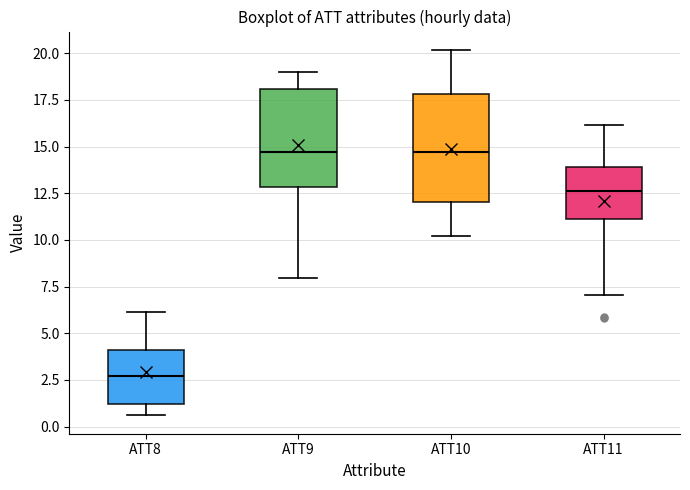

Comparing the boxes themselves (not the whiskers), which one is the tallest?

ATT10